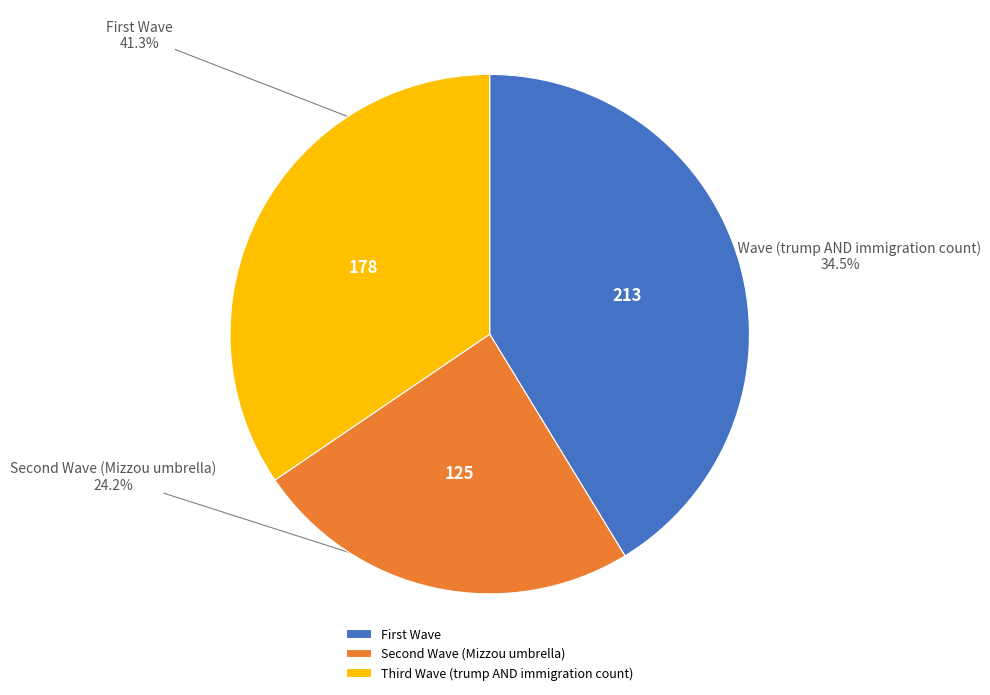

Which slice is the smallest?

Second Wave (Mizzou umbrella)